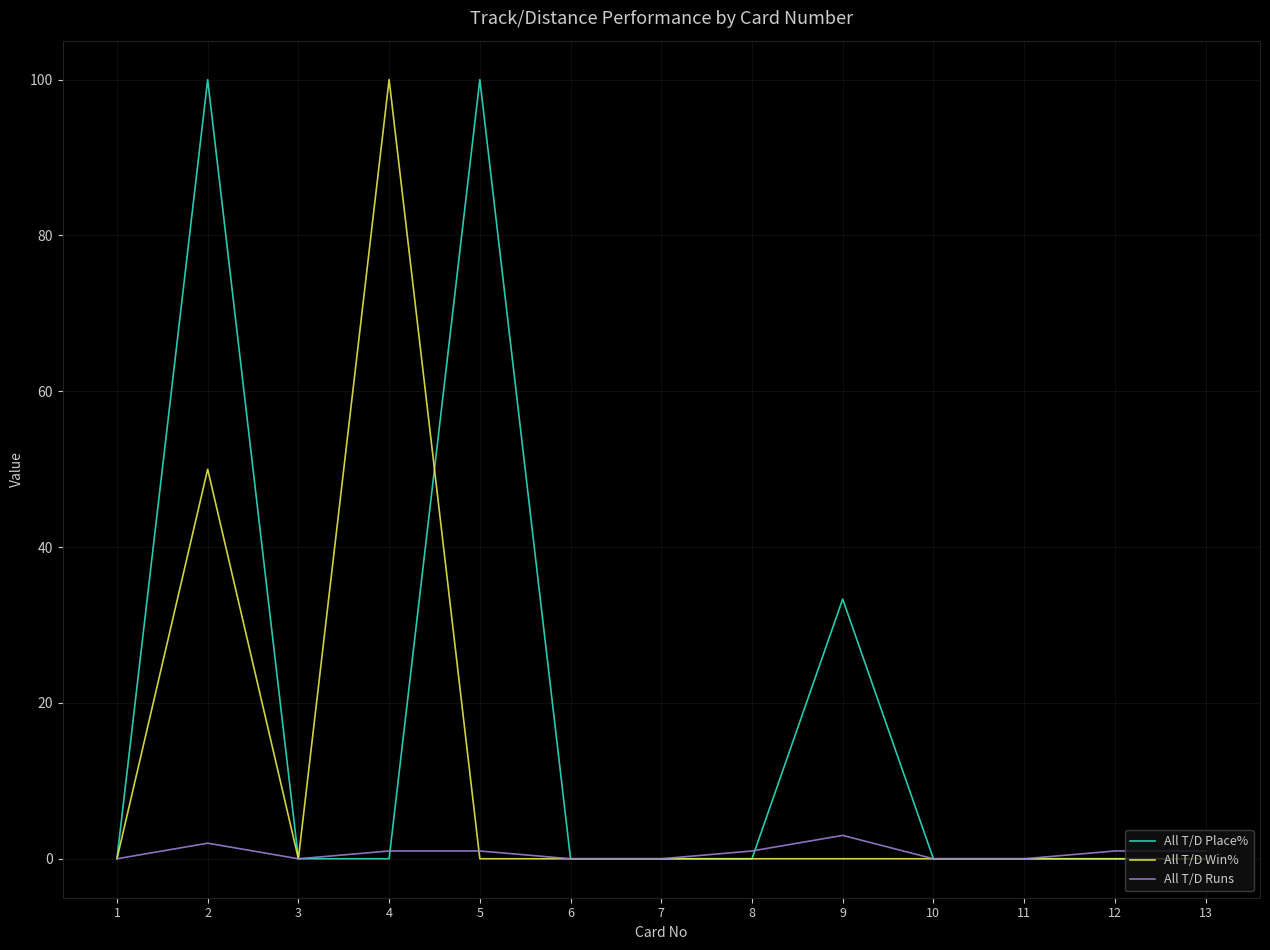

Which series has the largest total across all categories?

All T/D Place%